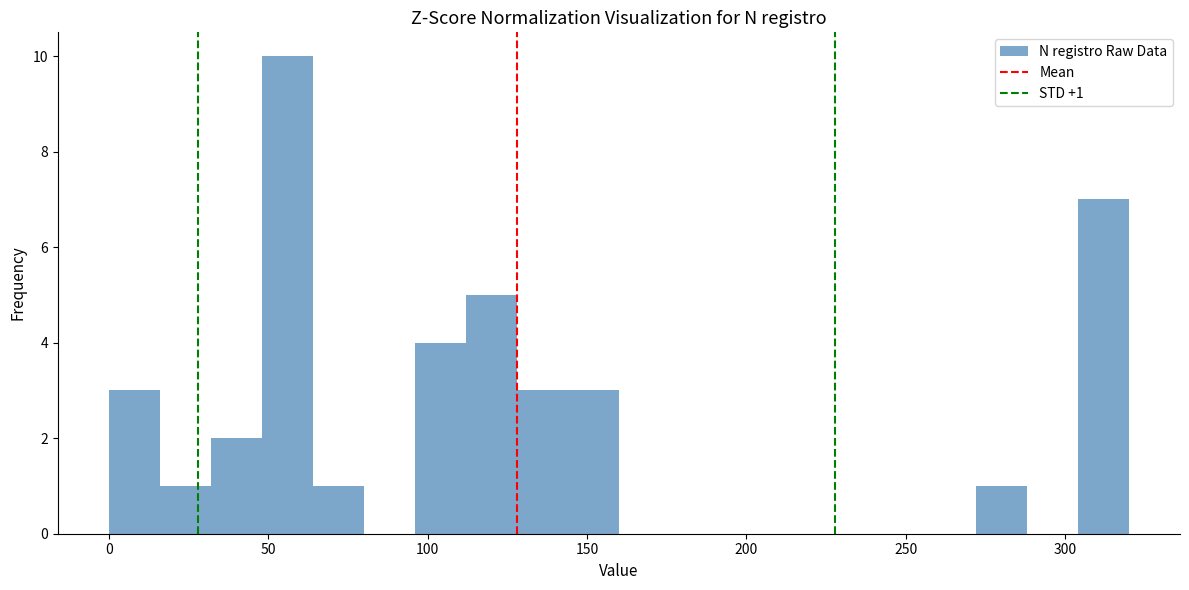

Read against the x-axis, roughly where is the centre of the tallest bar?

55